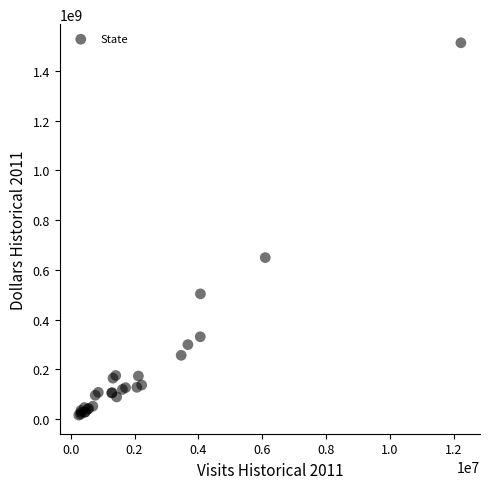

What Y value in the scatter plot is closest to 764238500?

648915000